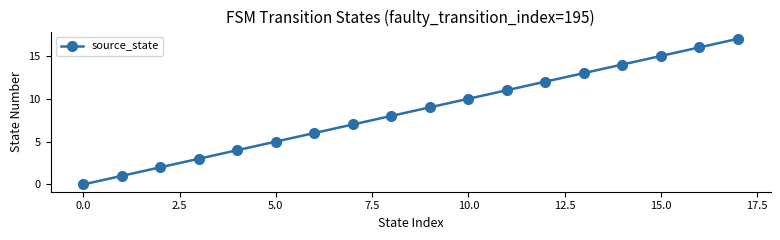

True or false: the data has more than 2 interior local peaks.

False